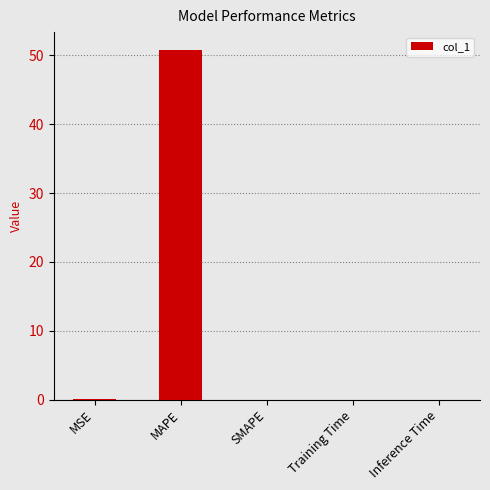

Which has a higher value, Training Time or MAPE?

MAPE